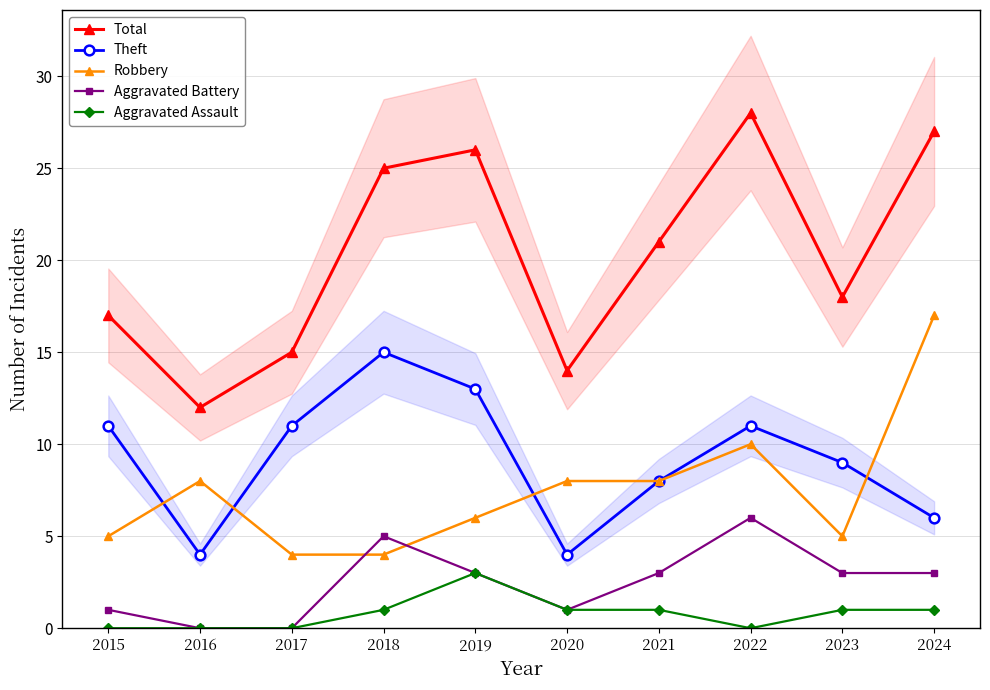

True or false: Total has a value of 17 at 2015.

True